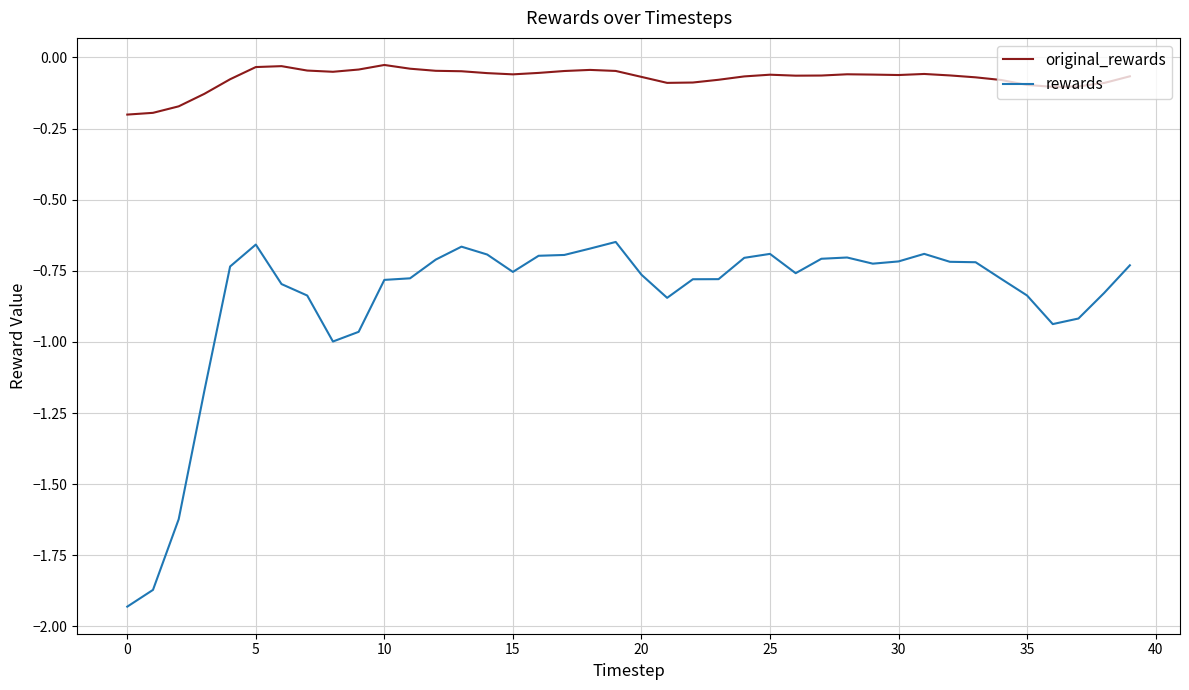

True or false: original_rewards and rewards intersect in this chart.

False